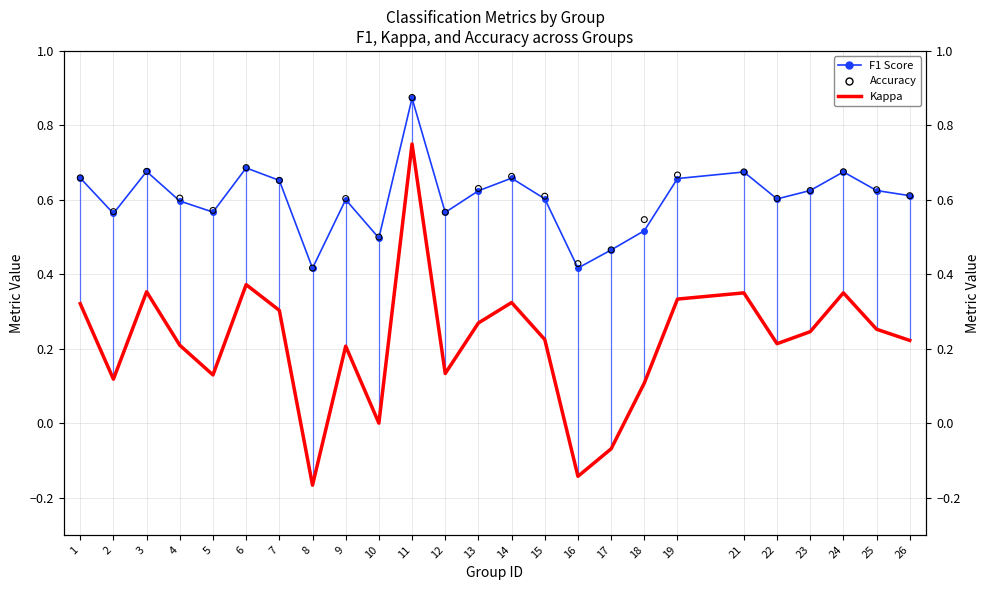

What is the total value across all series at 18?

1.2